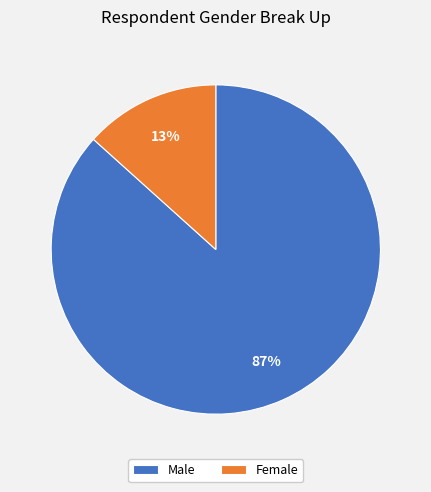

How many slices are in this pie chart?

2